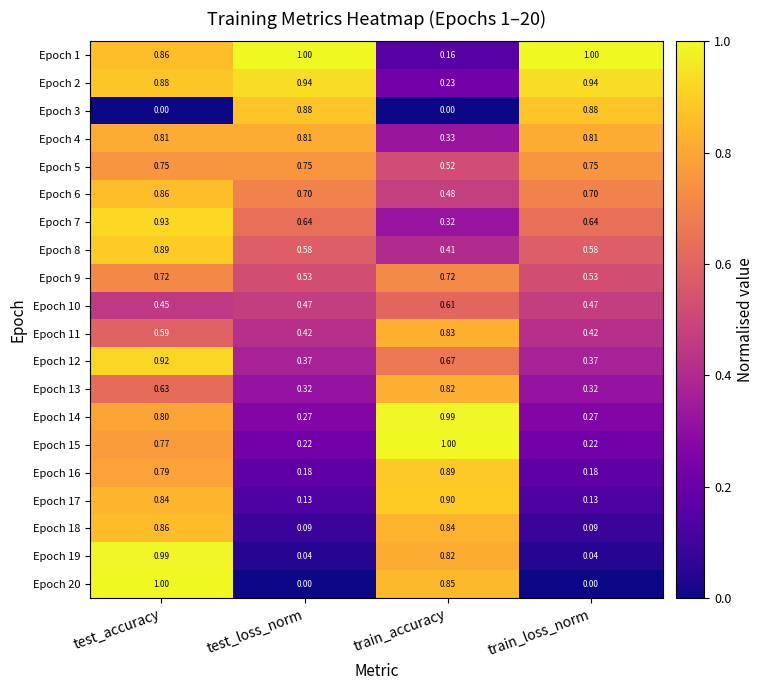

Is the value of Epoch 15 at test_loss_norm greater than the value of Epoch 2 at train_accuracy?

No